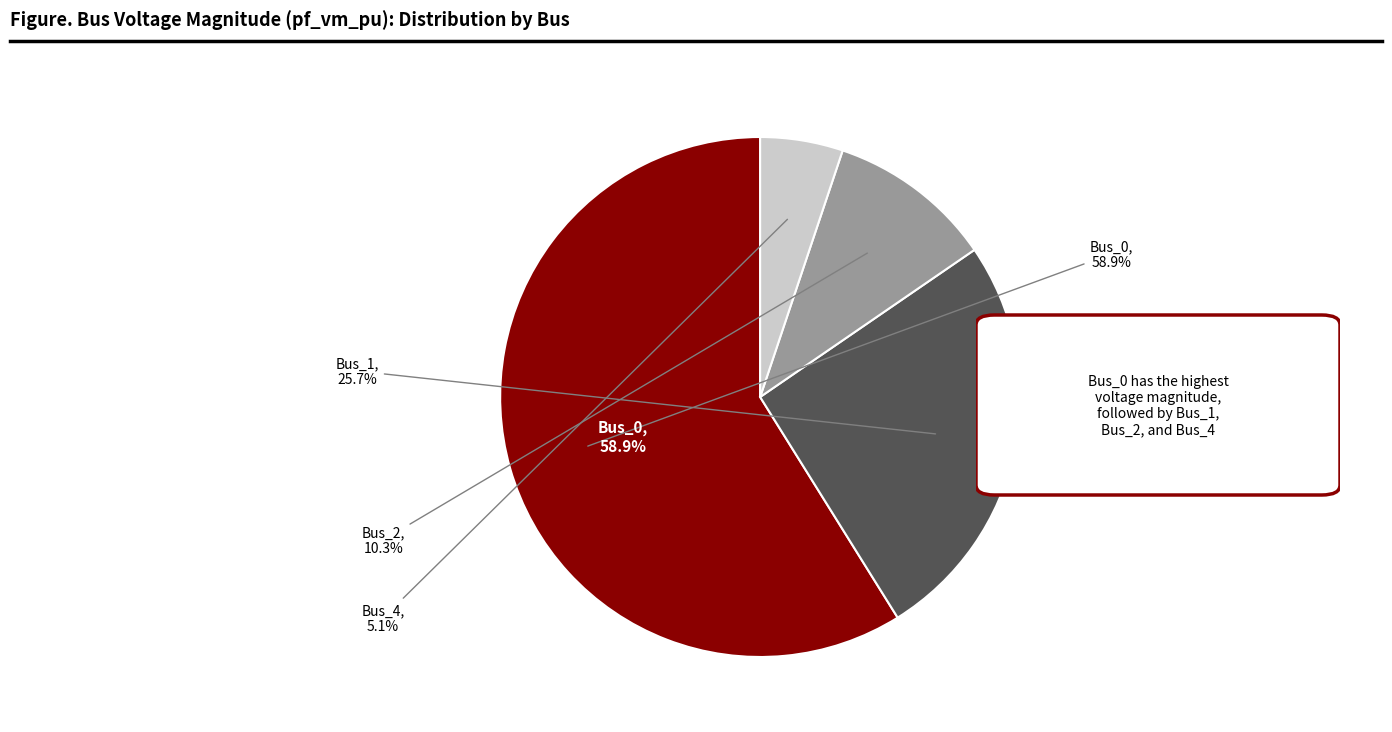

Does any single category account for the majority?

Yes